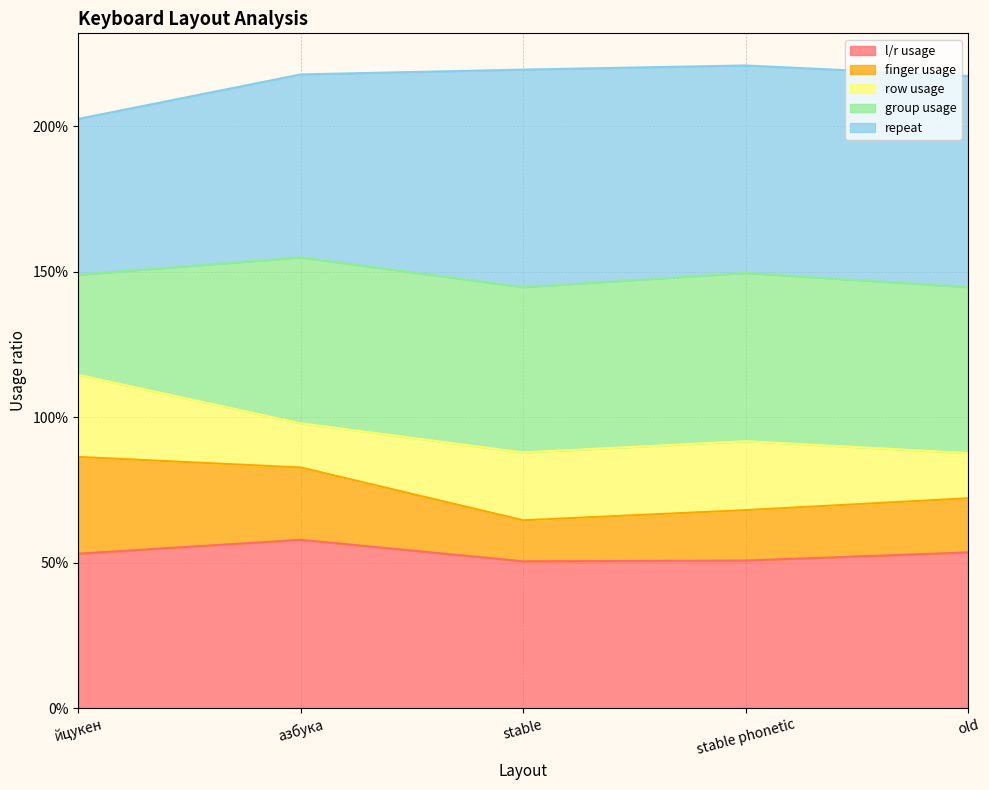

Does the chart have visible grid lines?

Yes